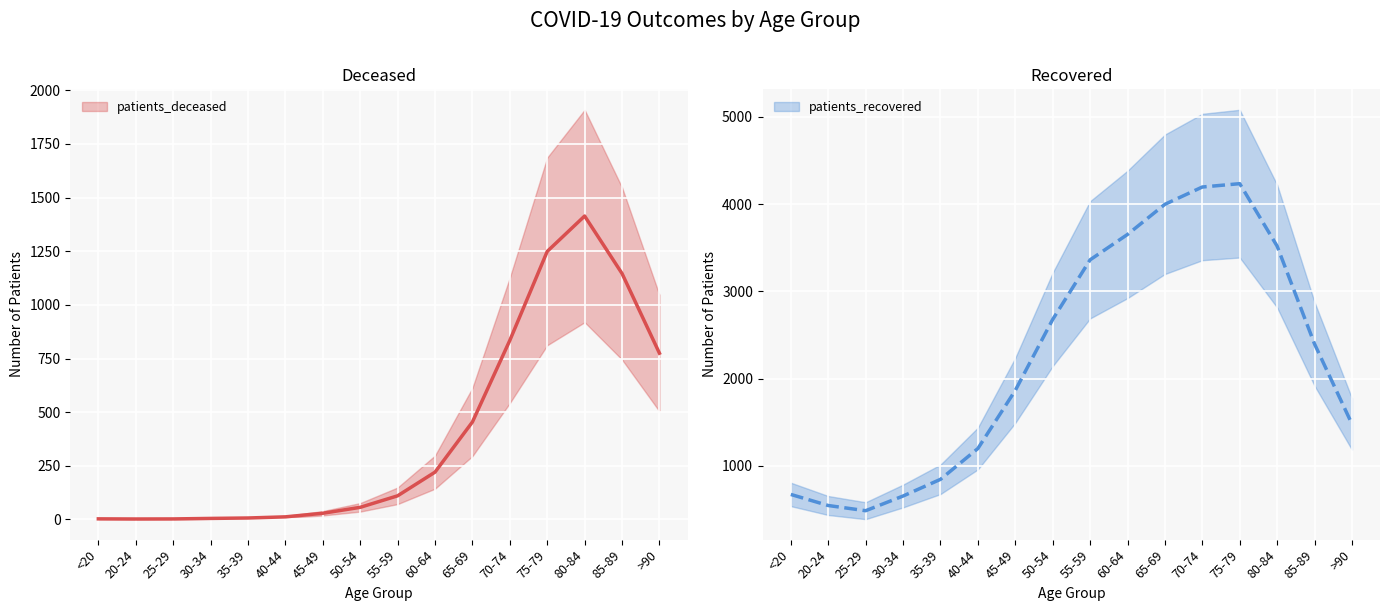

What are all the series names shown in the legend?

patients_deceased, patients_recovered